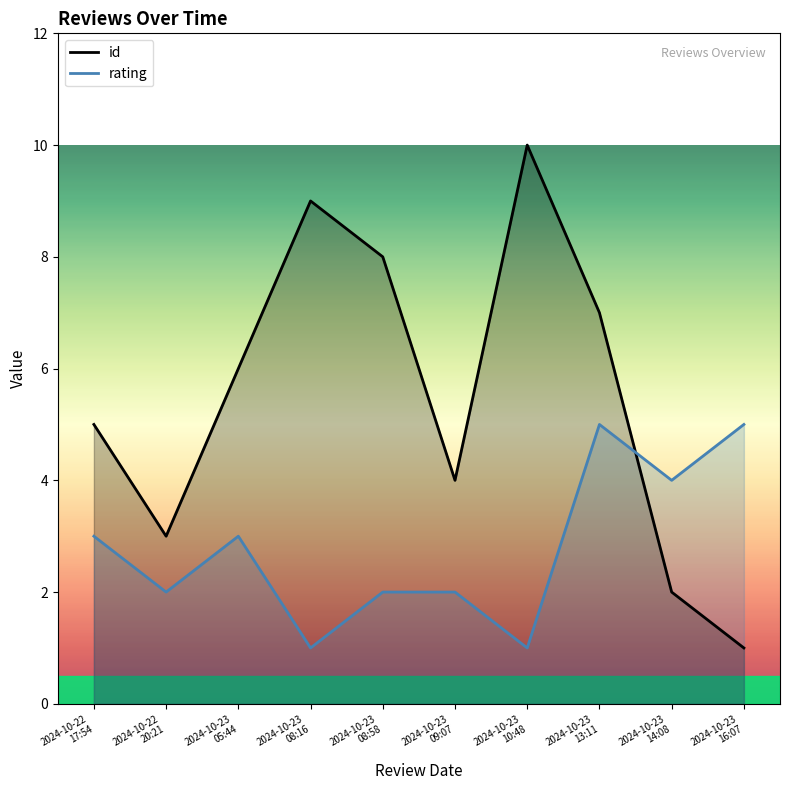

In id, how many points are higher than both neighbors (excluding endpoints)?

2